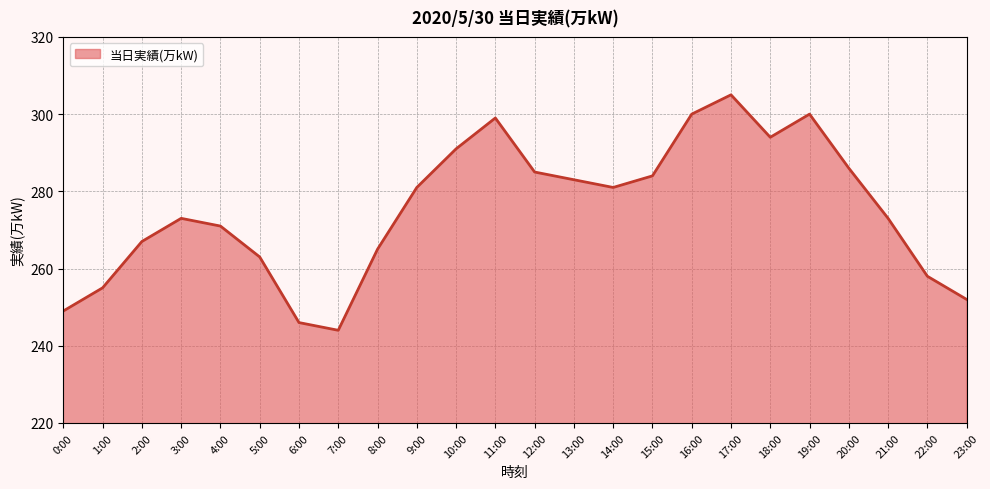

What is the approximate value at 22:00, to the nearest 5?

260